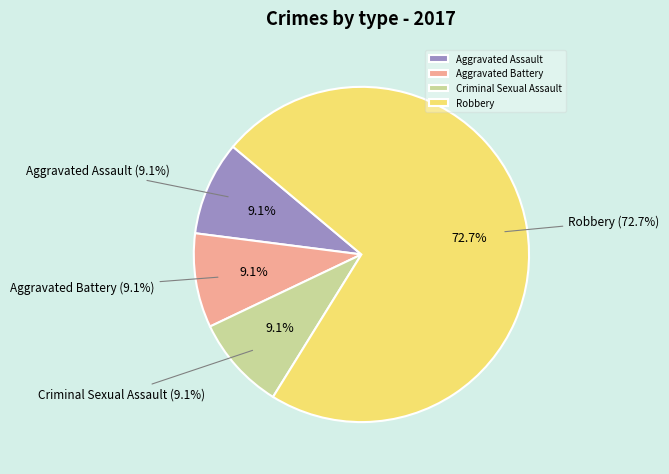

Is there a majority slice in this chart?

Yes